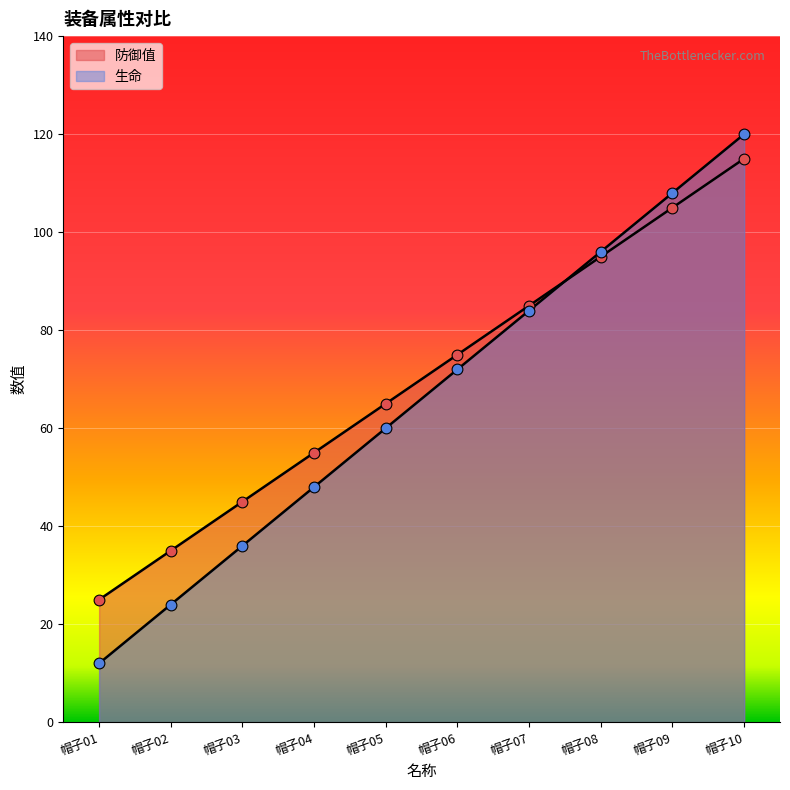

Which series reaches the minimum Y coordinate?

生命